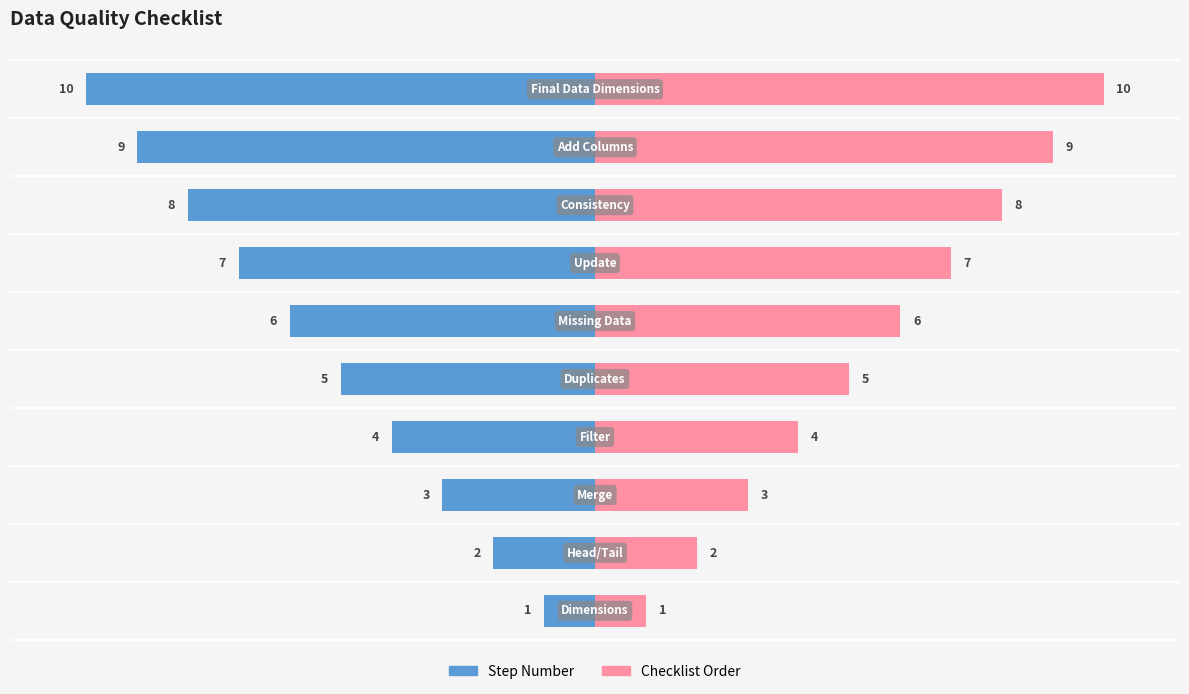

How many data points in Step Number are less than -5?

5